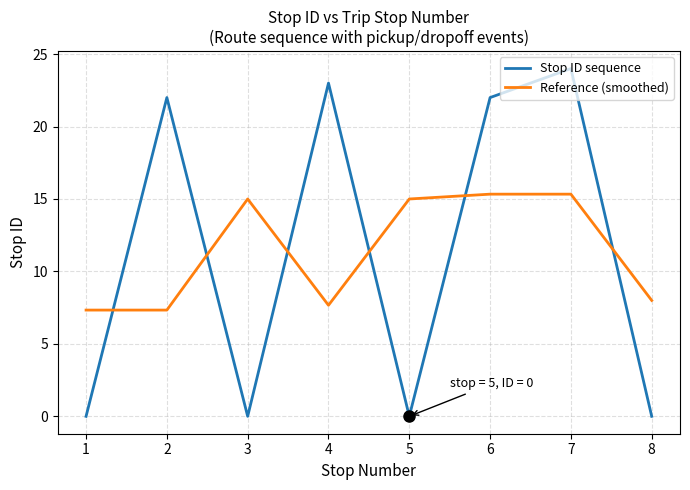

The value of Stop ID sequence at 2 is 22.0. True or false?

True